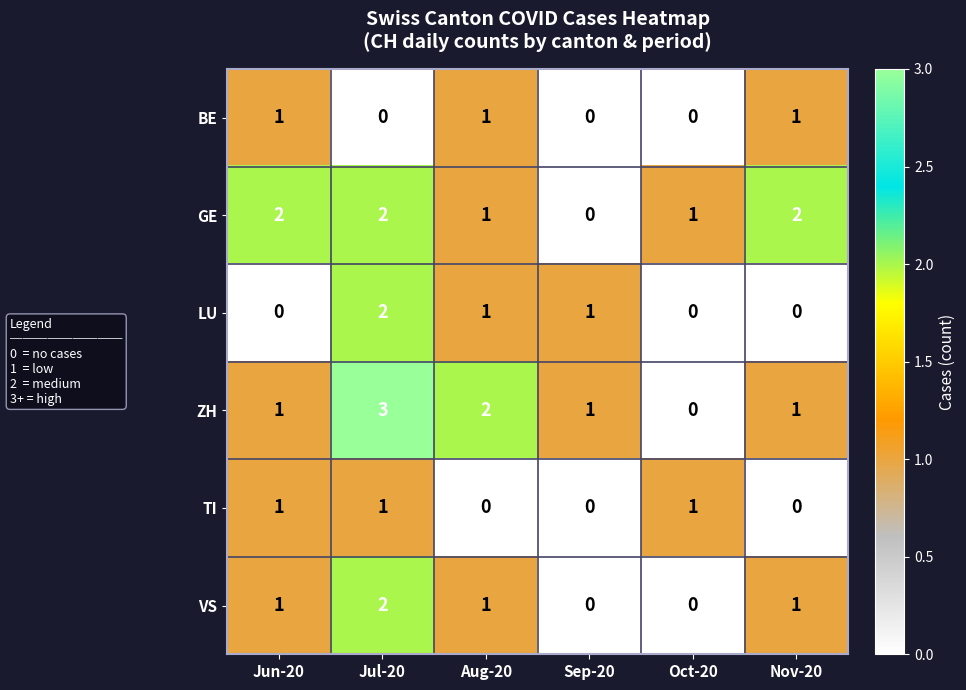

What is the sum of all BE values?

3